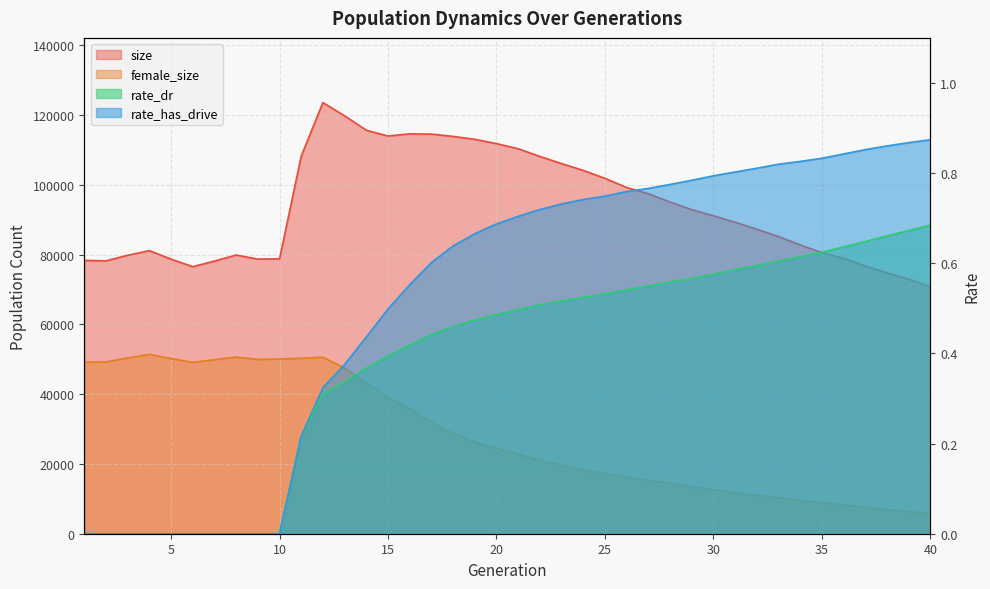

Reading left to right, what are all the values shown in this chart?

size: 1=78343.0	2=78204.0	3=79803.0	4=81130.0	5=78698.0	6=76523.0	7=78137.0	8=79866.0	9=78705.0	10=78772.0	11=108198.0	12=123561.0	13=119751.0	14=115635.0	15=113966.0	16=114598.0	17=114530.0	18=113864.0	19=113036.0	20=111801.0	21=110330.0	22=108126.0	23=106074.0	24=104125.0	25=101846.0	26=99221.0	27=97441.0	28=95059.0	29=92876.0	30=91118.0	31=89275.0	32=87248.0	33=85164.0	34=82768.0	35=80560.0	36=78897.0	37=76741.0	38=74751.0	39=72977.0	40=70786.0
female_size: 1=49155.0	2=49249.0	3=50369.0	4=51416.0	5=50188.0	6=49110.0	7=49881.0	8=50623.0	9=49965.0	10=50056.0	11=50284.0	12=50579.0	13=47490.0	14=43127.0	15=39197.0	16=35758.0	17=32005.0	18=28667.0	19=26306.0	20=24501.0	21=22751.0	22=21052.0	23=19607.0	24=18376.0	25=17176.0	26=16220.0	27=15300.0	28=14467.0	29=13434.0	30=12585.0	31=11726.0	32=11045.0	33=10331.0	34=9458.0	35=8960.0	36=8275.0	37=7567.0	38=6915.0	39=6356.0	40=5721.0
rate_dr: 1=0.0	2=0.0	3=0.0	4=0.0	5=0.0	6=0.0	7=0.0	8=0.0	9=0.0	10=0.0	11=0.2	12=0.3	13=0.3	14=0.4	15=0.4	16=0.4	17=0.4	18=0.5	19=0.5	20=0.5	21=0.5	22=0.5	23=0.5	24=0.5	25=0.5	26=0.5	27=0.5	28=0.6	29=0.6	30=0.6	31=0.6	32=0.6	33=0.6	34=0.6	35=0.6	36=0.6	37=0.6	38=0.7	39=0.7	40=0.7
rate_has_drive: 1=0.0	2=0.0	3=0.0	4=0.0	5=0.0	6=0.0	7=0.0	8=0.0	9=0.0	10=0.0	11=0.2	12=0.3	13=0.4	14=0.4	15=0.5	16=0.6	17=0.6	18=0.6	19=0.7	20=0.7	21=0.7	22=0.7	23=0.7	24=0.7	25=0.7	26=0.8	27=0.8	28=0.8	29=0.8	30=0.8	31=0.8	32=0.8	33=0.8	34=0.8	35=0.8	36=0.8	37=0.9	38=0.9	39=0.9	40=0.9